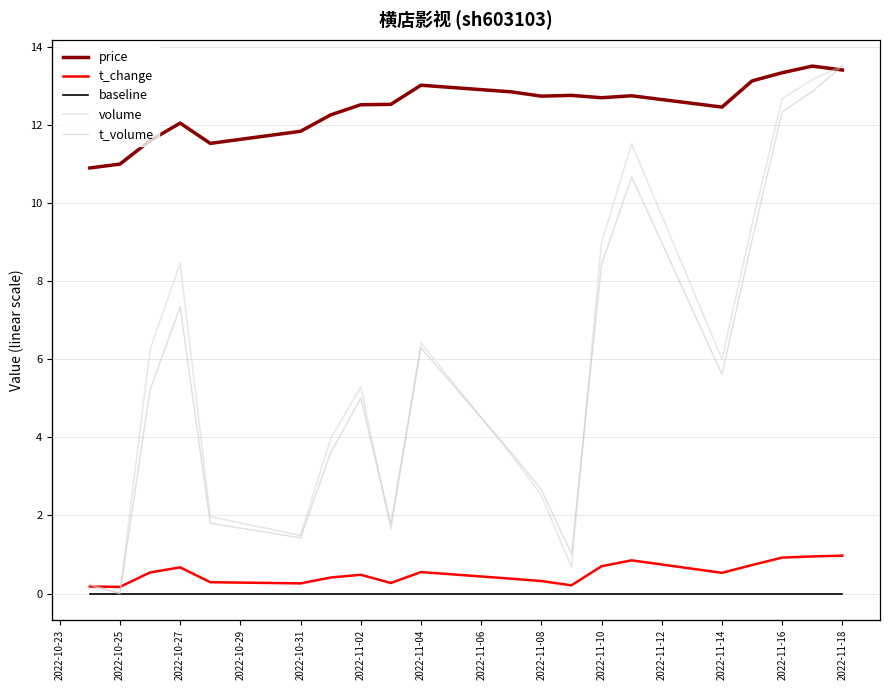

True or false: price and t_change cross at least once.

False